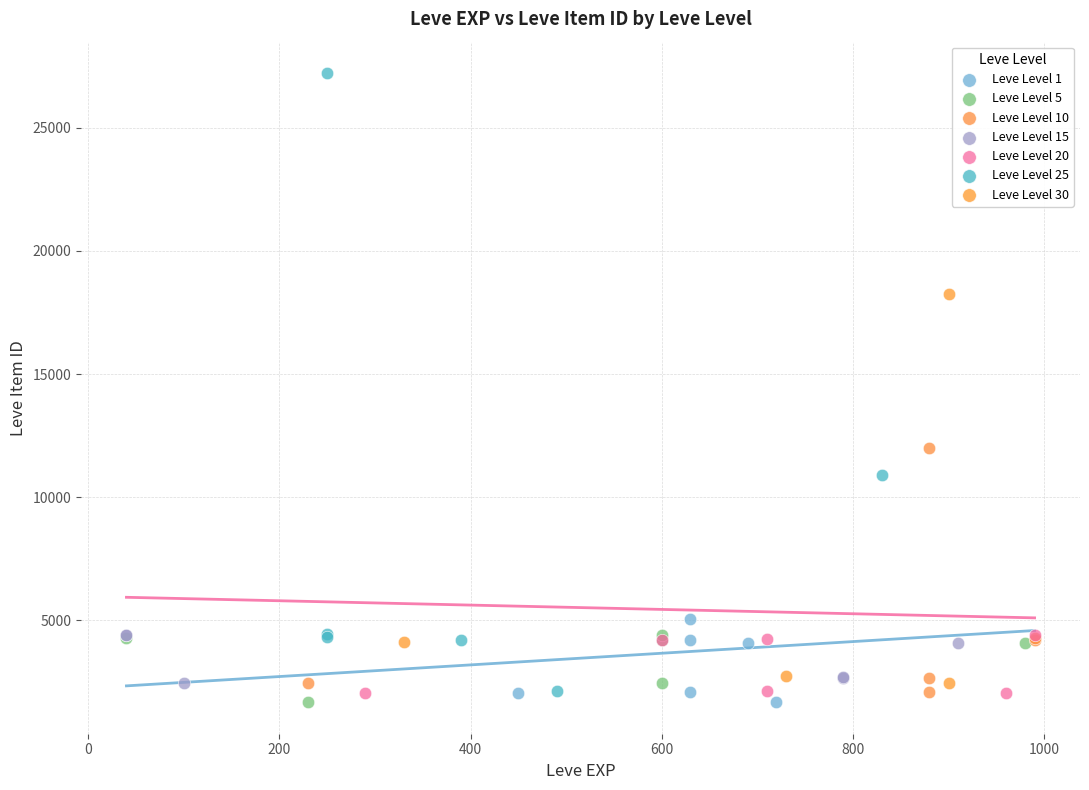

What are all the series names shown in the legend?

Leve Level 1, Leve Level 5, Leve Level 10, Leve Level 15, Leve Level 20, Leve Level 25, Leve Level 30